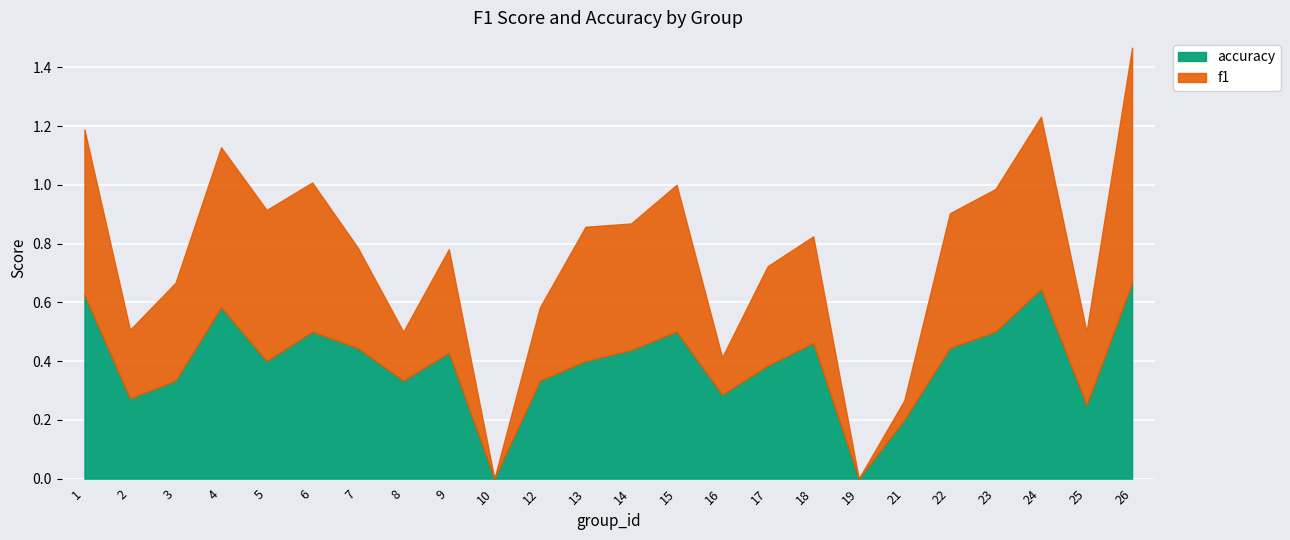

Rank the series by their average value, from highest to lowest.

accuracy, f1